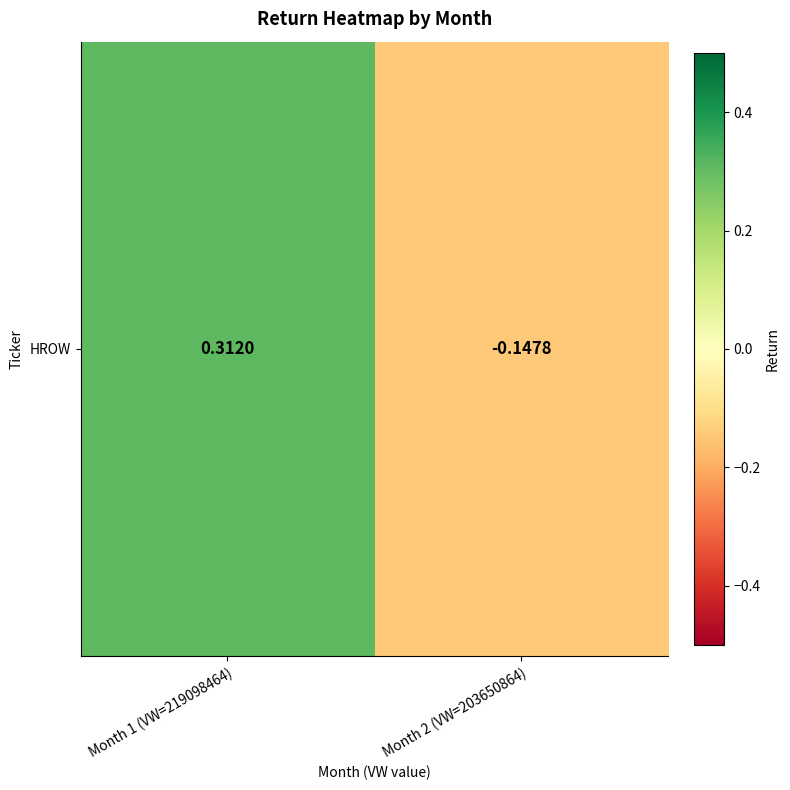

Which label corresponds to the smallest value in the chart?

Month 2 (VW=203650864)